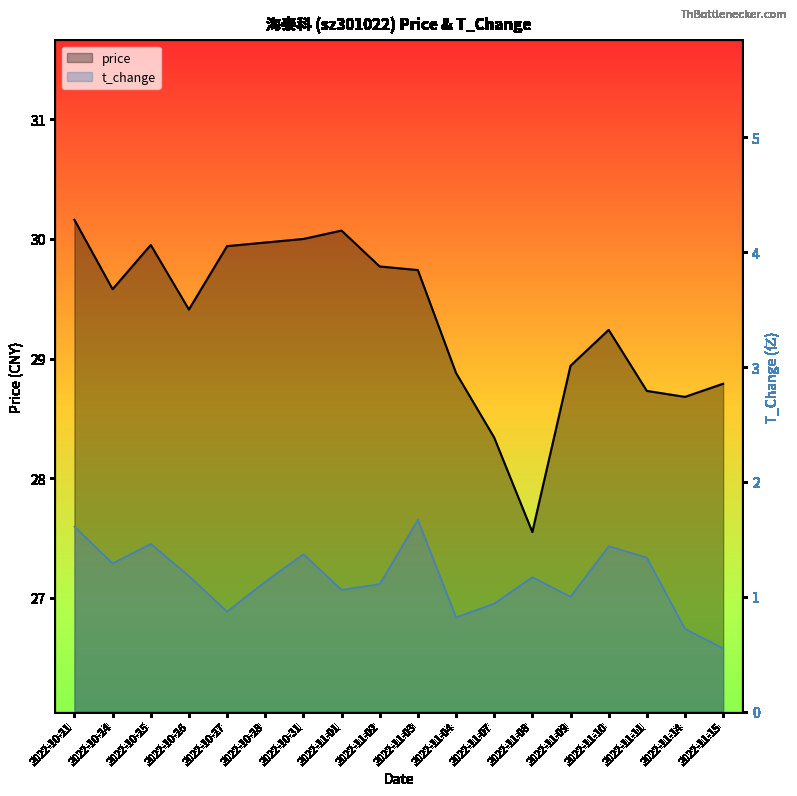

How many data points in price are less than 29?

7